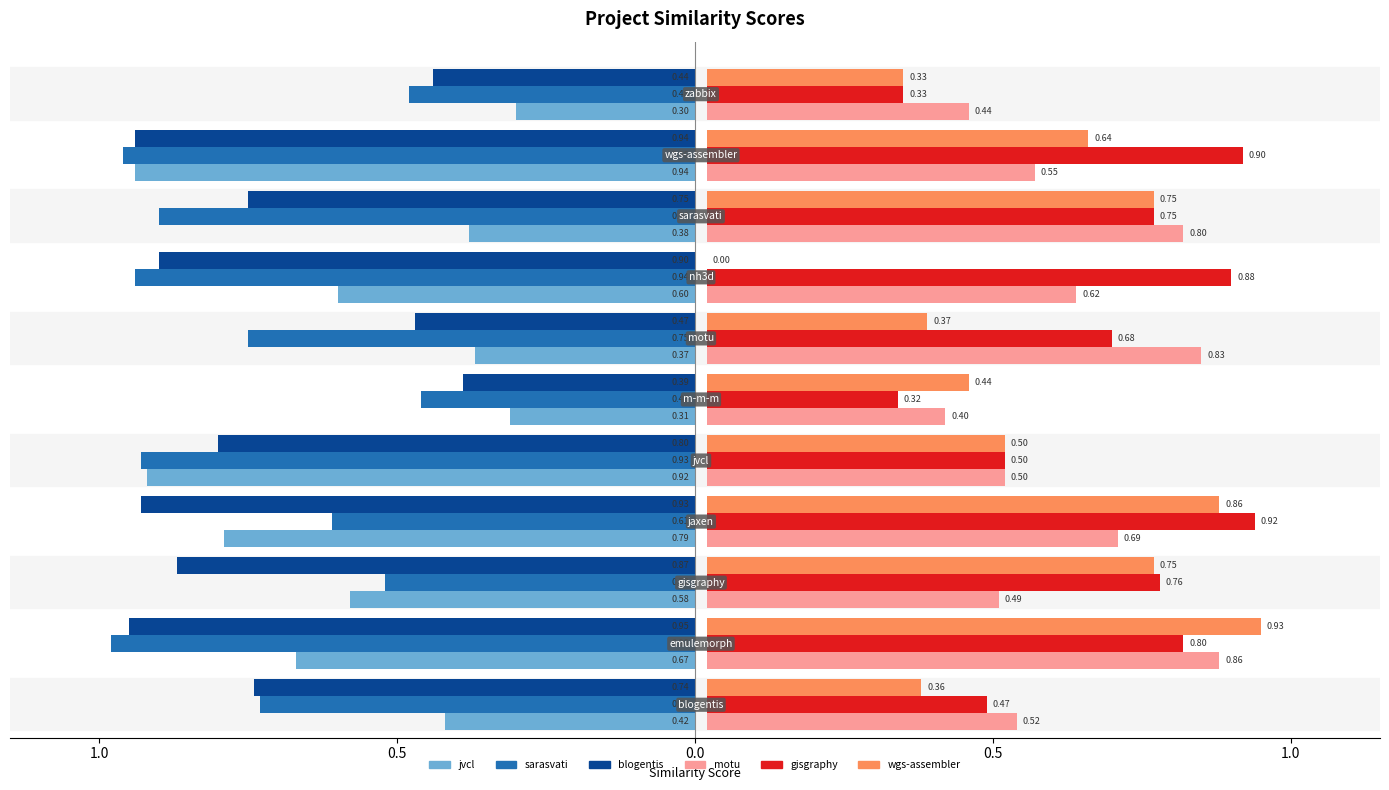

Count the number of categories in the chart.

11